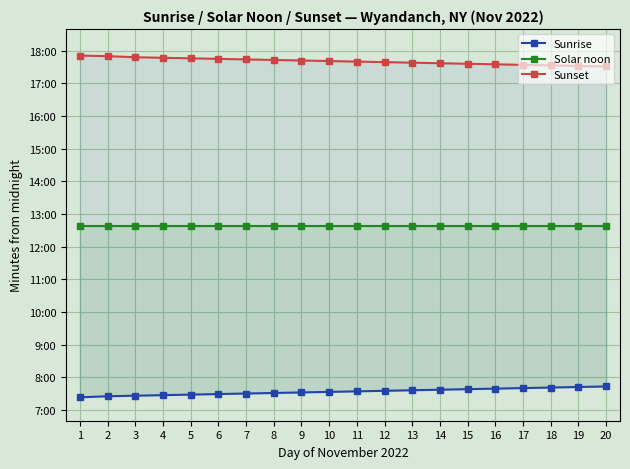

What is the total value across all series at 3?

2271